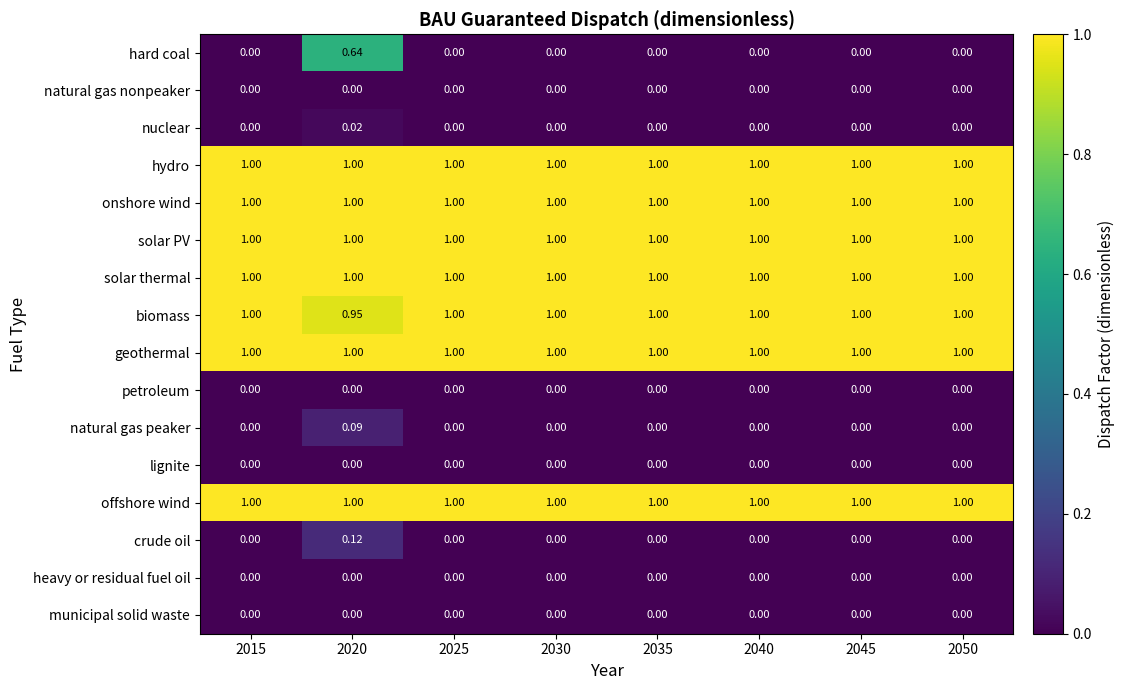

Which series has the largest range (max minus min)?

hard coal